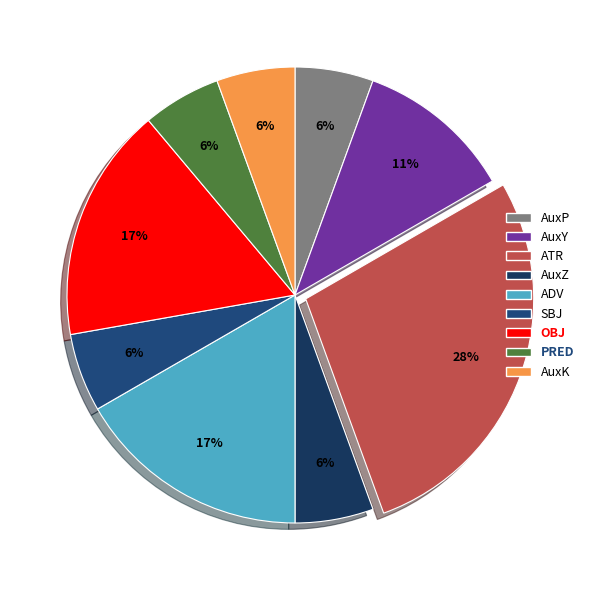

To the nearest percent, what is the average slice percentage?

11%